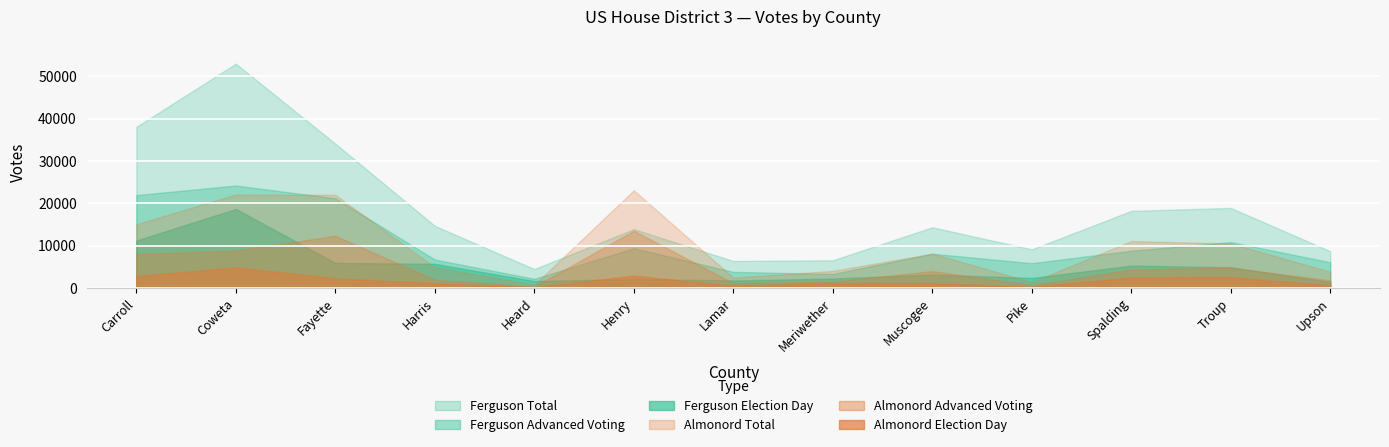

What is the sum of all Ferguson Advanced Voting values?

132092